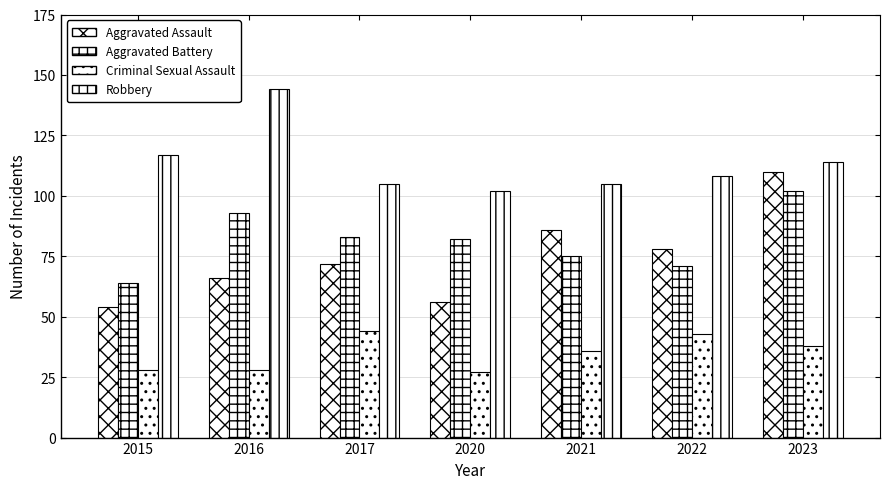

Where is Robbery nearest to the value 123?

2015